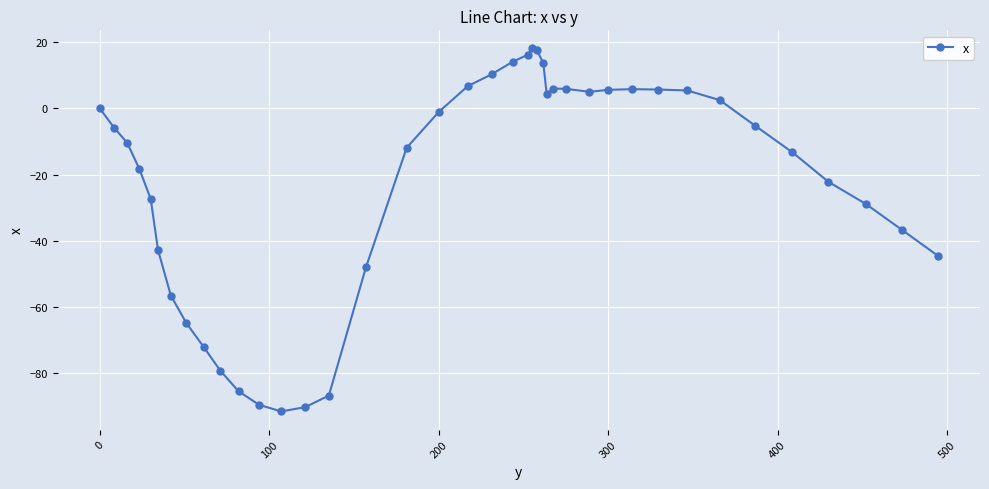

True or false: there are more than 2 points higher than both neighbors.

True